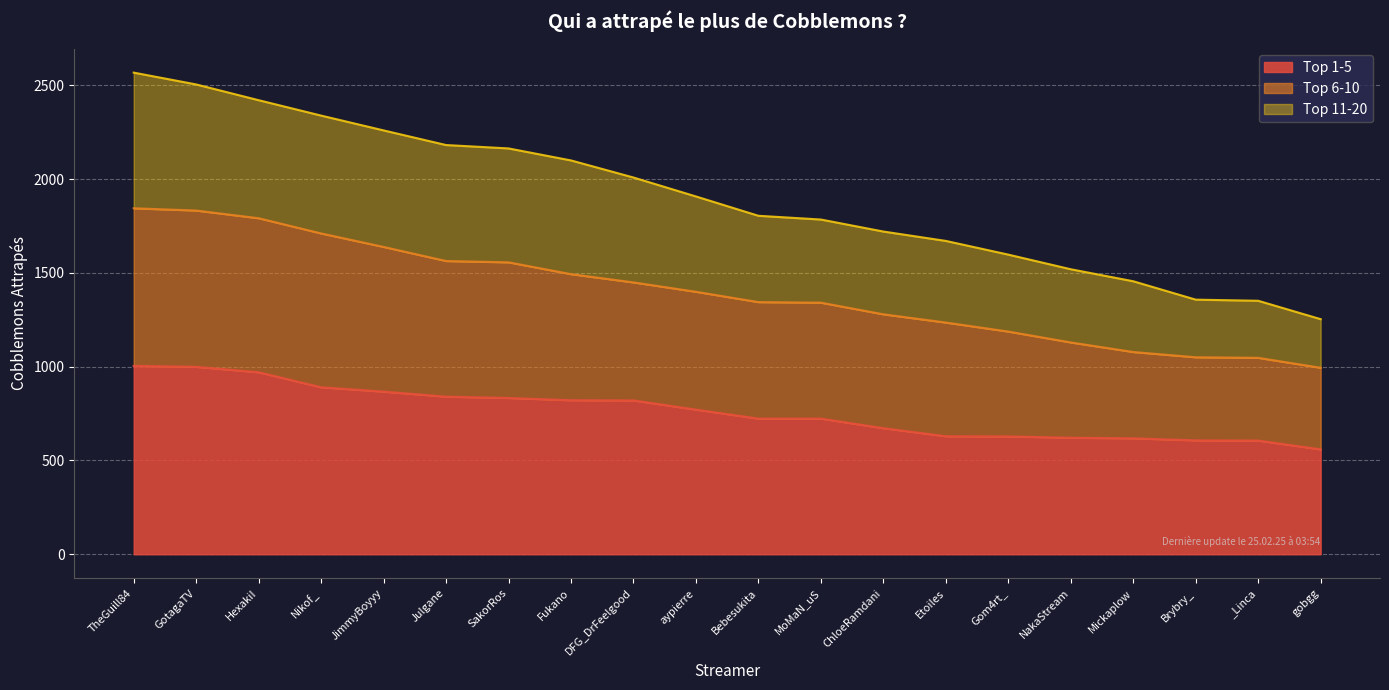

True or false: Top 1-5 and Top 6-10 cross at least once.

False